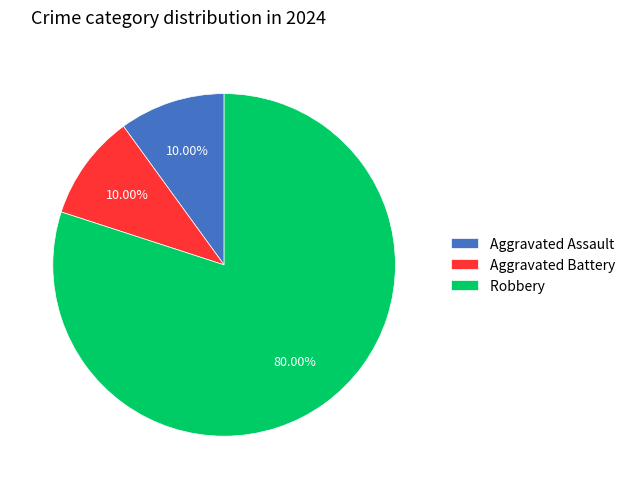

True or false: Robbery accounts for 92% of the total.

False